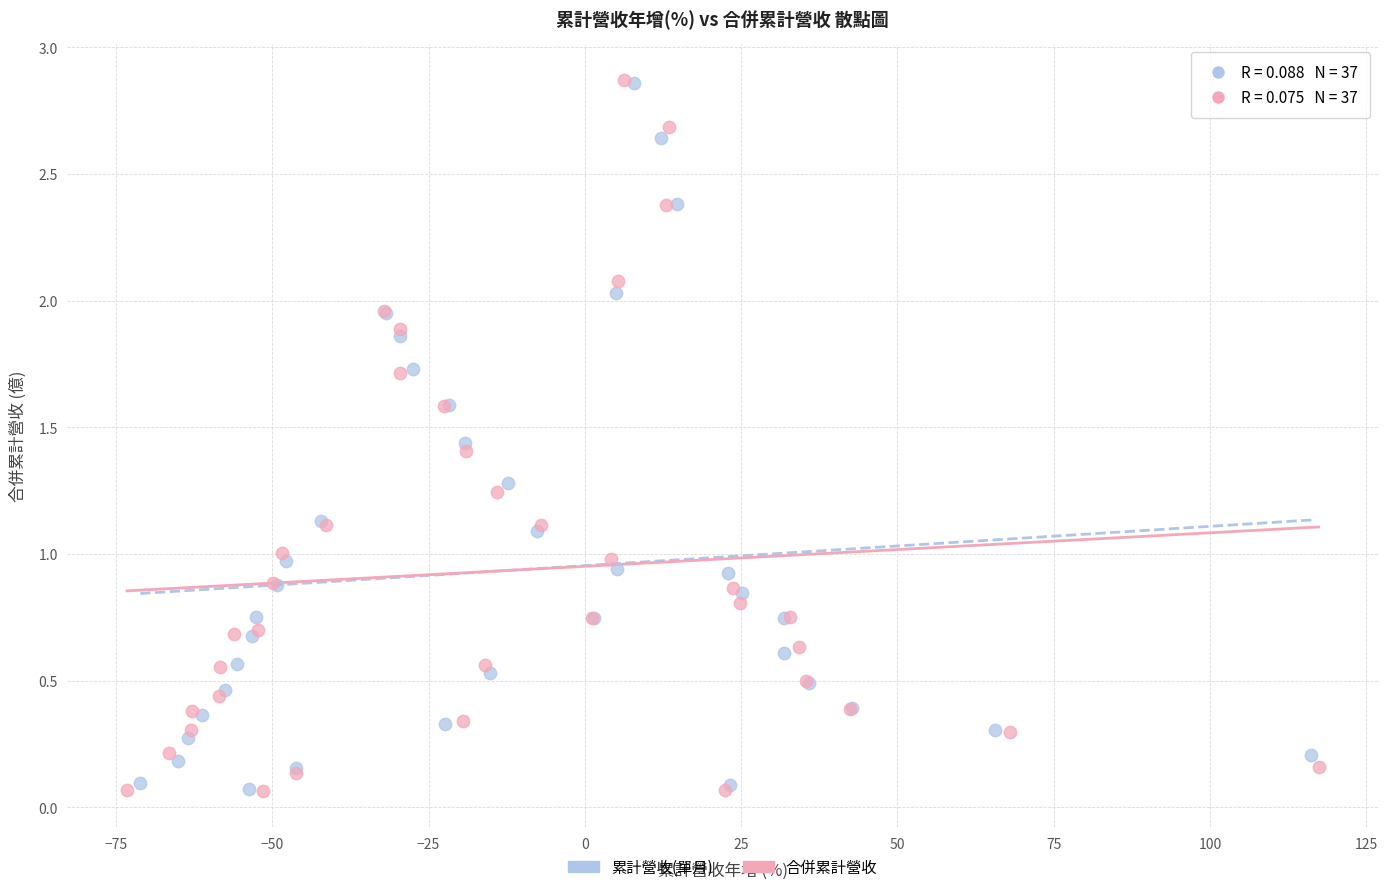

Which series has the widest spread of Y values?

合併累計營收